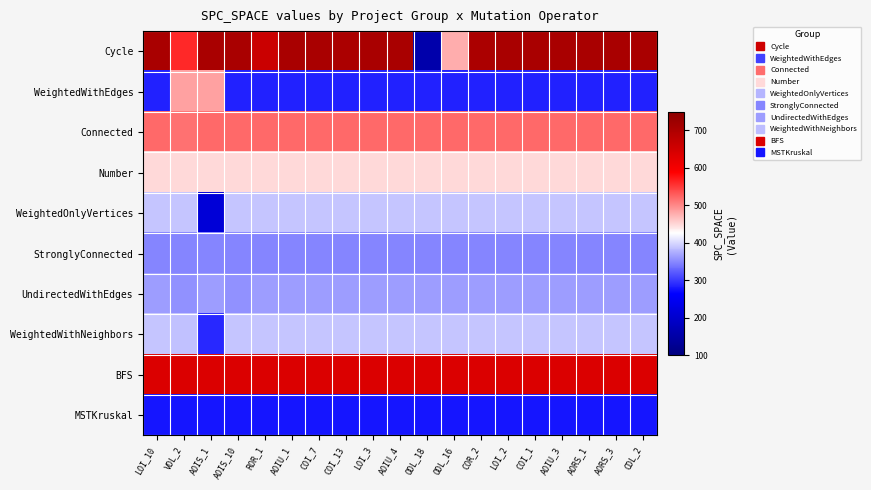

Rank the series at AORS_3 from lowest to highest value.

MSTKruskal, WeightedWithEdges, StronglyConnected, UndirectedWithEdges, WeightedOnlyVertices, WeightedWithNeighbors, Number, Connected, BFS, Cycle